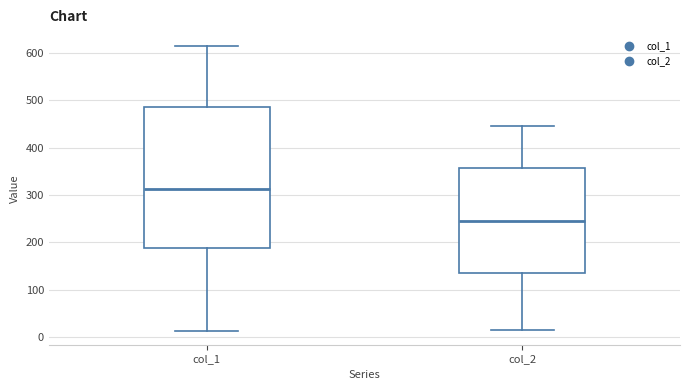

Which box has the highest median line?

col_1